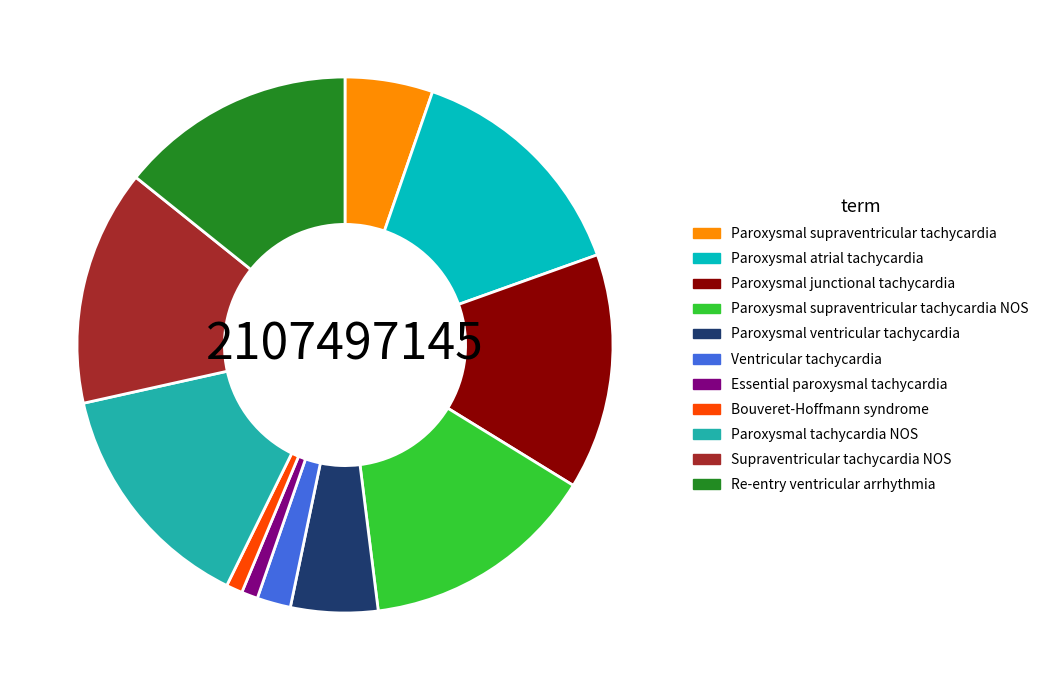

Does Bouveret-Hoffmann syndrome account for over 50% of the chart?

No